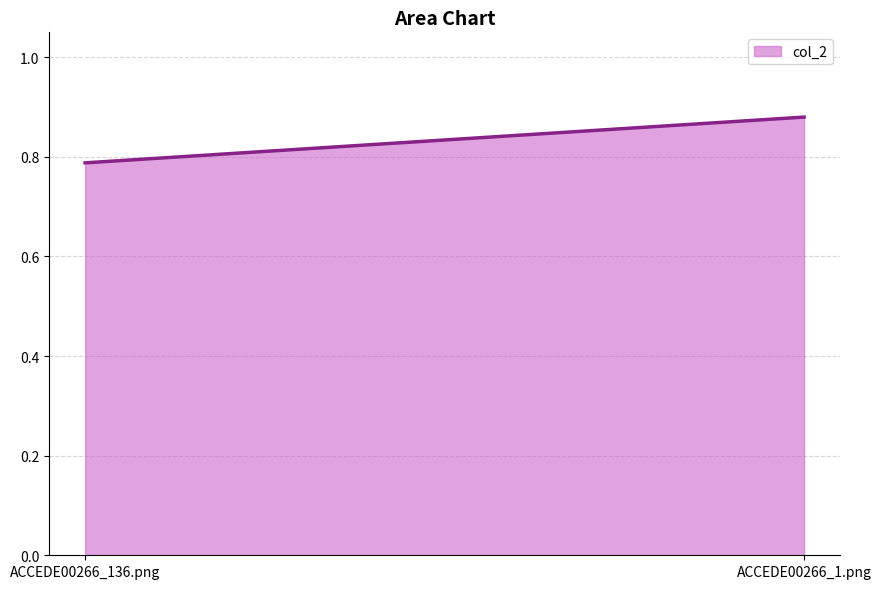

Count the number of categories in the chart.

300